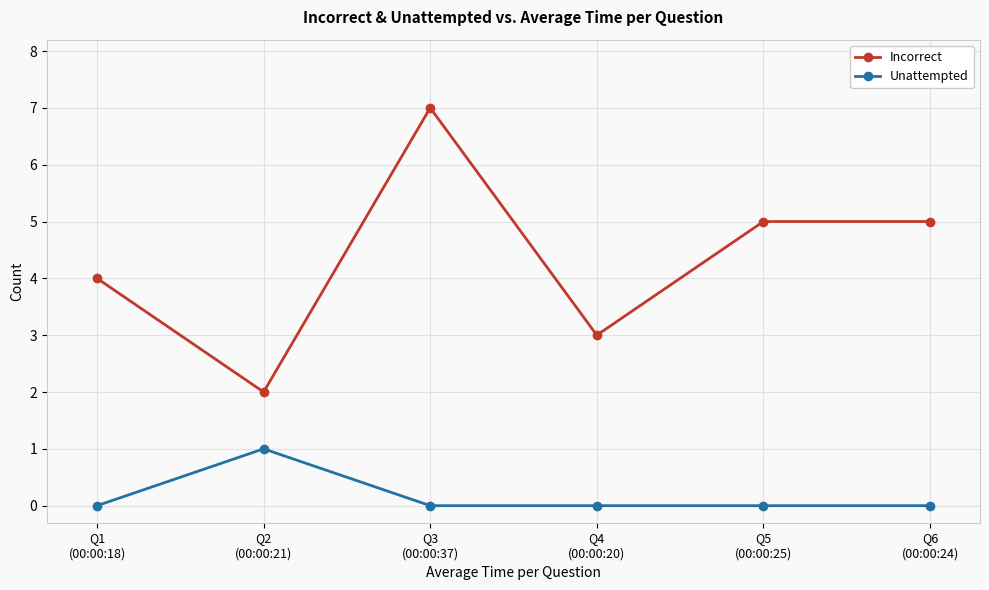

Rank the series by their average value, from lowest to highest.

Unattempted, Incorrect